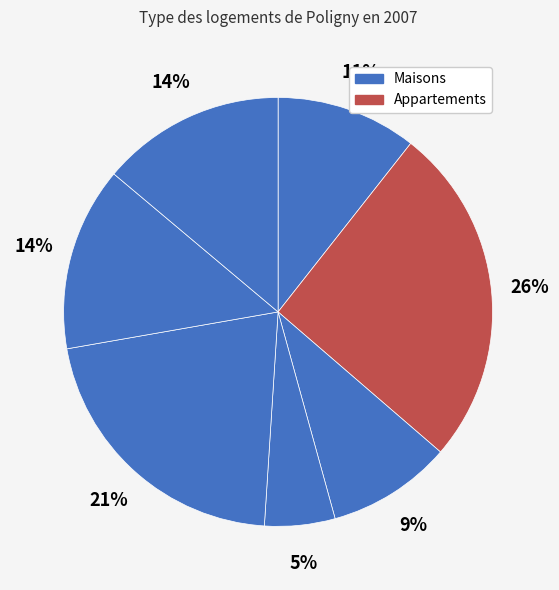

Does any single category account for the majority?

No